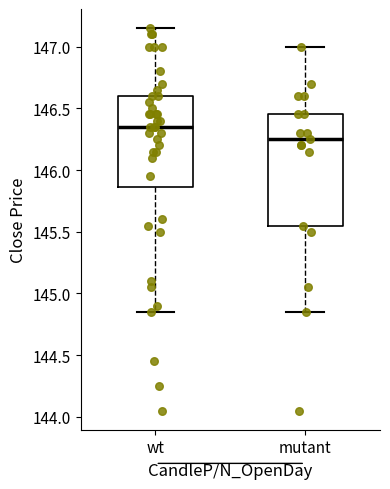

Reading left to right, read every box against the y-axis: the position of its median line, the range the box covers, and the ends of its whiskers. The values are not printed on the chart, so give them approximately, as read against the axis.

wt: median 146.35, box 145.85 to 146.60, whiskers 144.85 to 147.15
mutant: median 146.25, box 145.55 to 146.45, whiskers 144.85 to 147.00